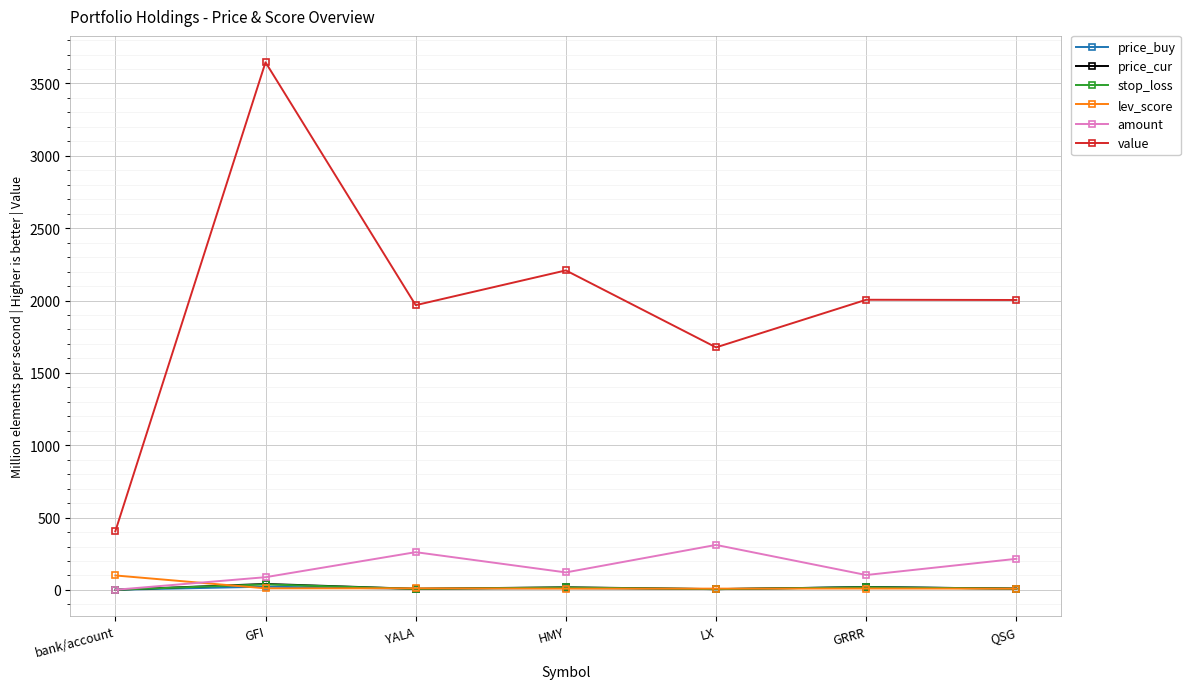

The value of amount at GRRR is 103.0. True or false?

True